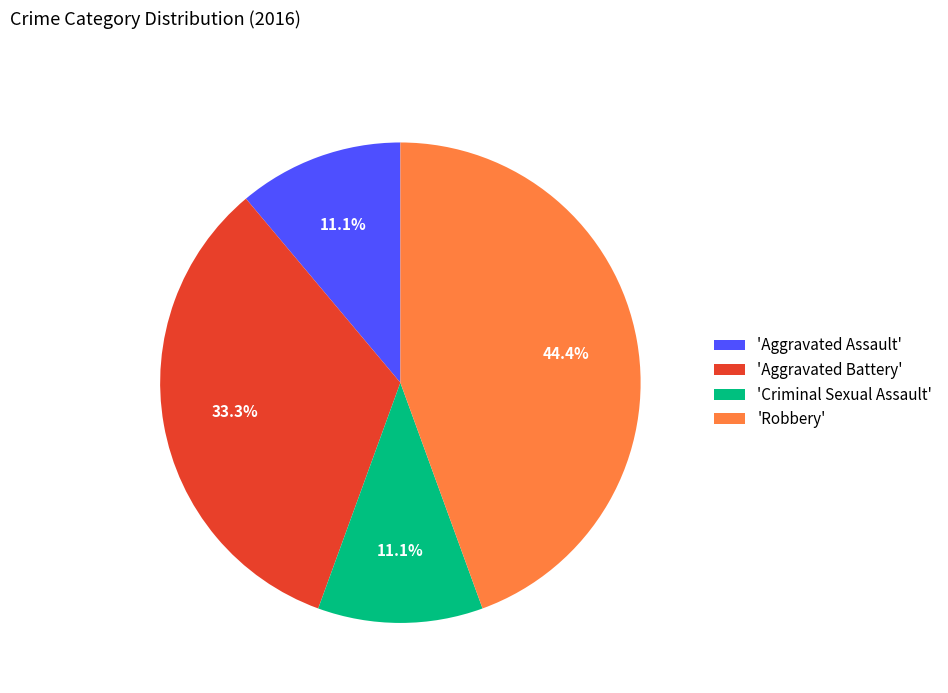

Which category has the biggest portion of the pie?

'Robbery'